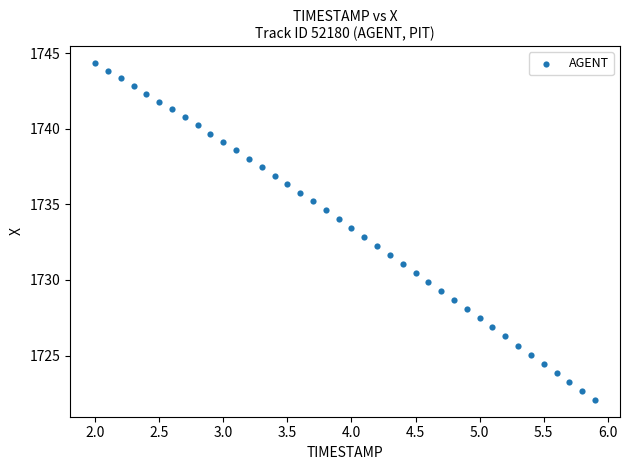

What is the range of Y values (max minus min)?

22.3